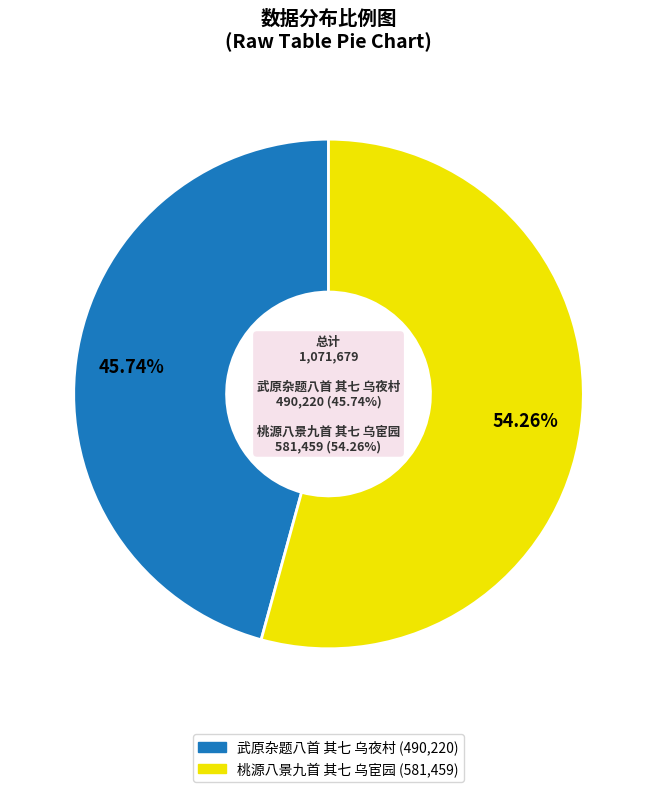

How many slices are in this pie chart?

2